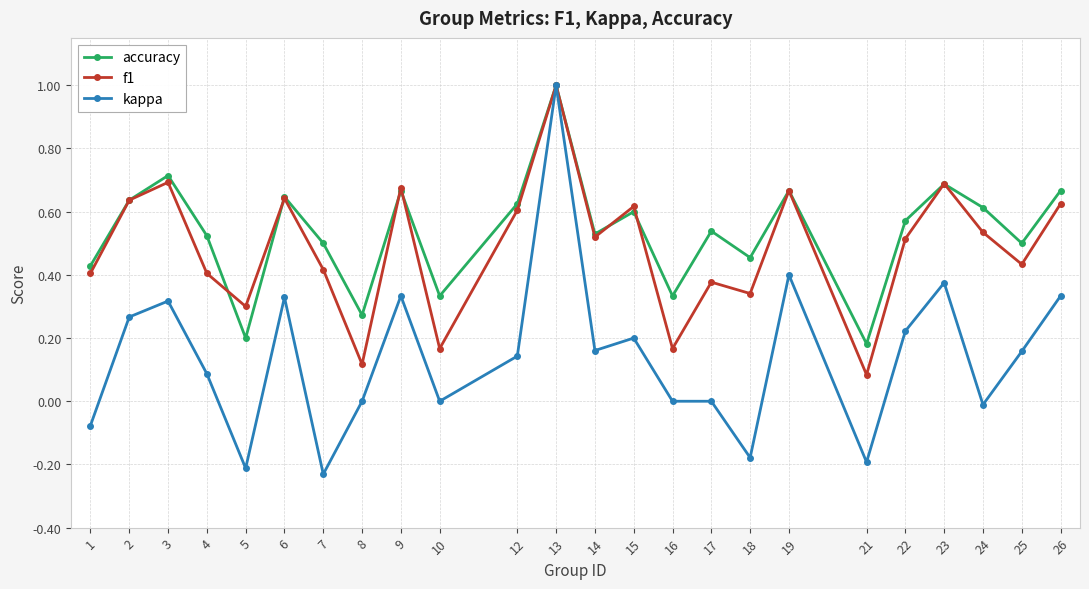

Rank the series at 5 from highest to lowest value.

f1, accuracy, kappa